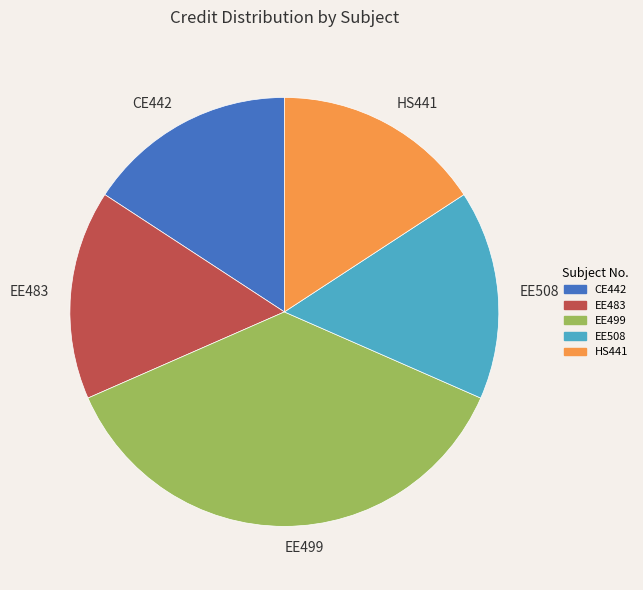

Is there a majority slice in this chart?

No